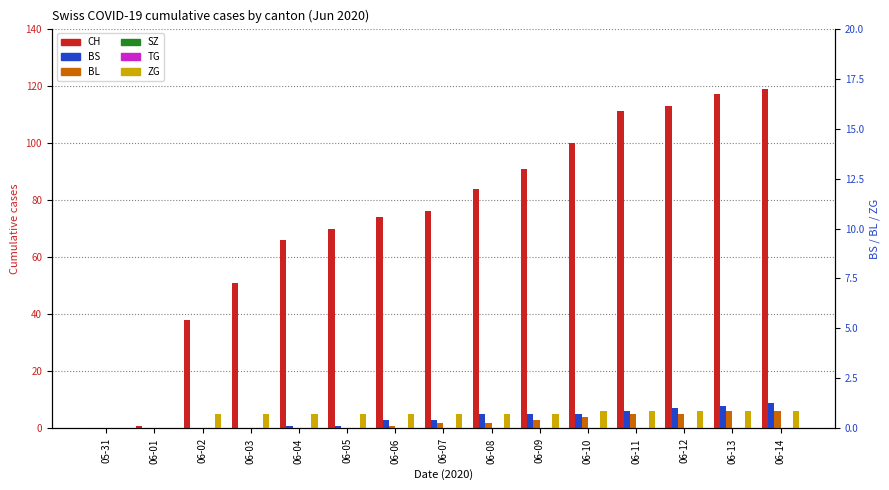

What is the difference between the highest and lowest values at 06-14?

119